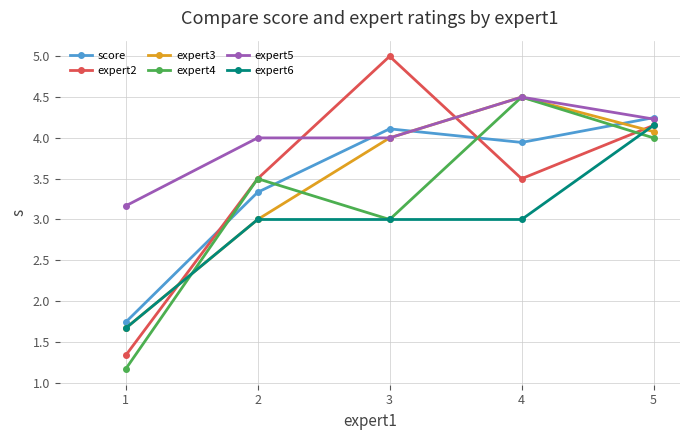

What is the spread (max minus min) of values at 2?

1.0